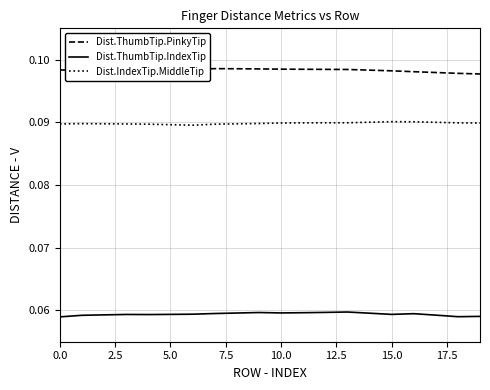

How many Dist.ThumbTip.IndexTip values are between 0 and 1?

20